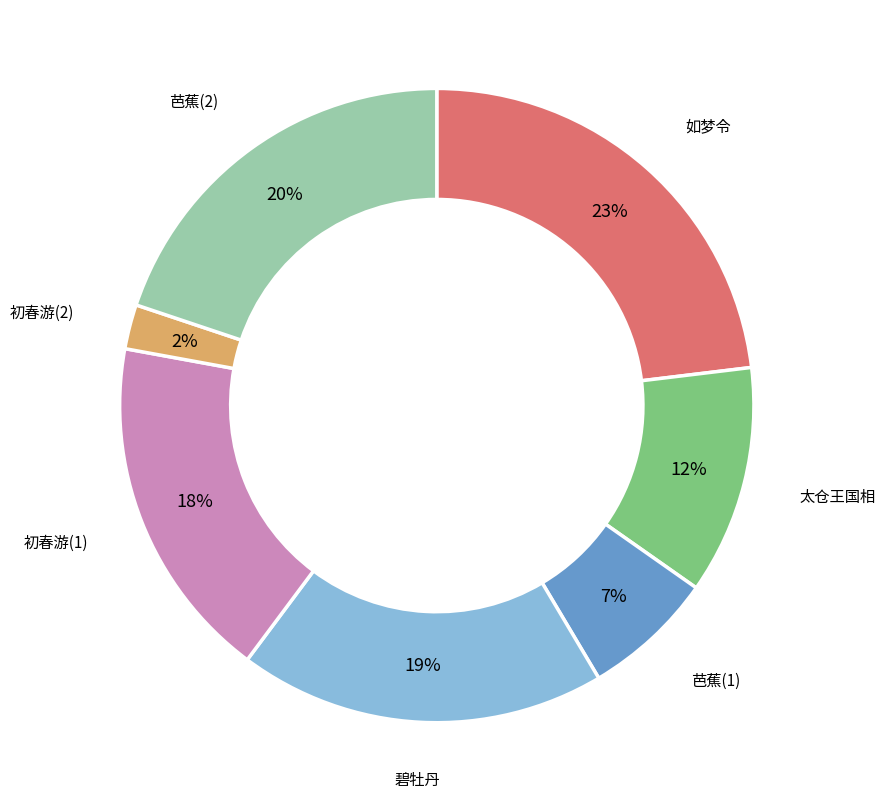

Does any single category account for the majority?

No